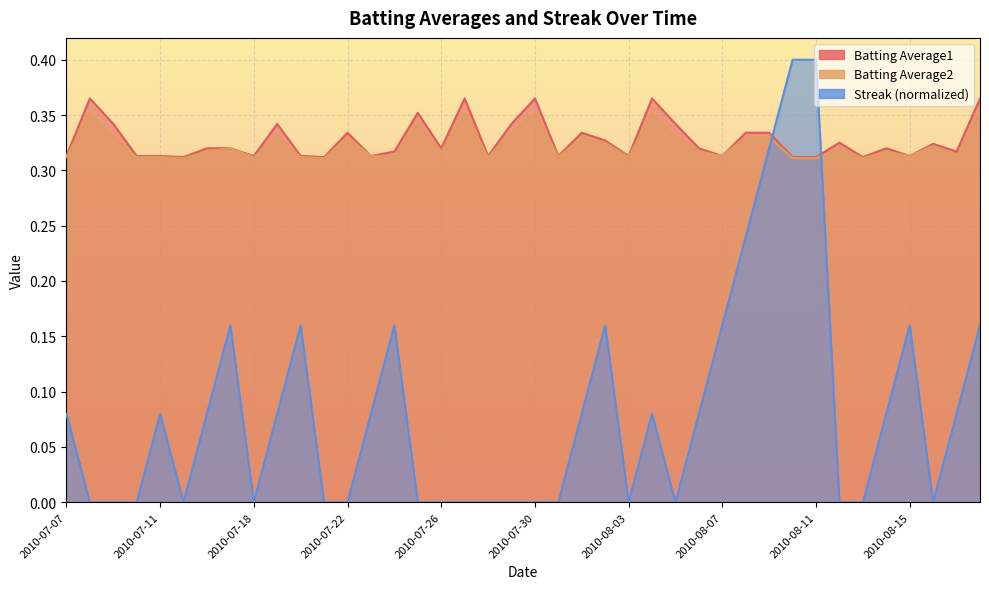

What is the average value of the Streak series?

0.1